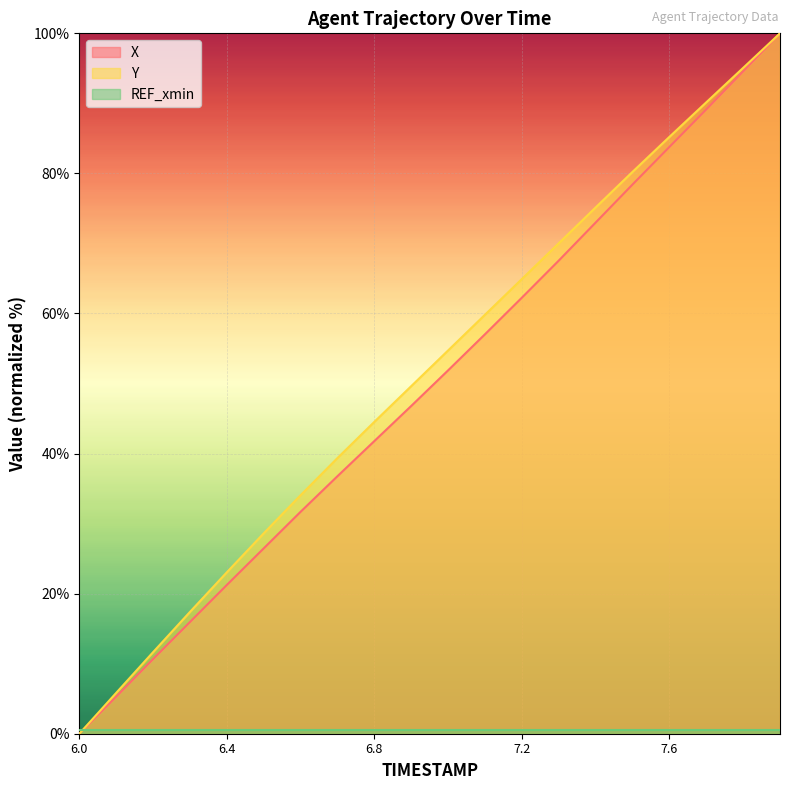

How many lines are shown in the chart?

3